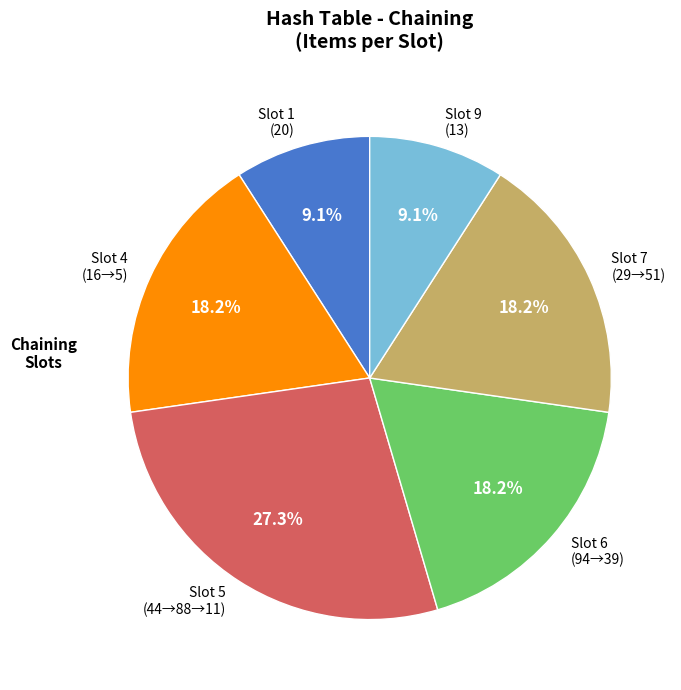

What is the ratio of the value at Slot 9 (13) to the value at Slot 7 (29→51)?

0.5